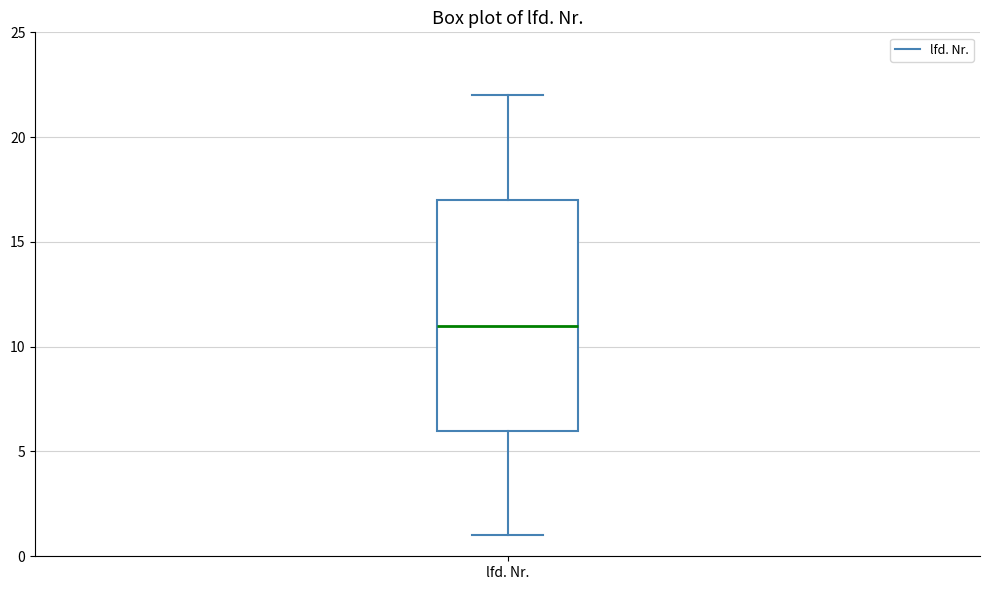

Read this box plot against the y-axis: the position of the median line, the range covered by the box, and the ends of both whiskers. The values are not printed on the chart, so give them approximately, as read against the axis.

median 11, box 6 to 17, whiskers 1 to 22